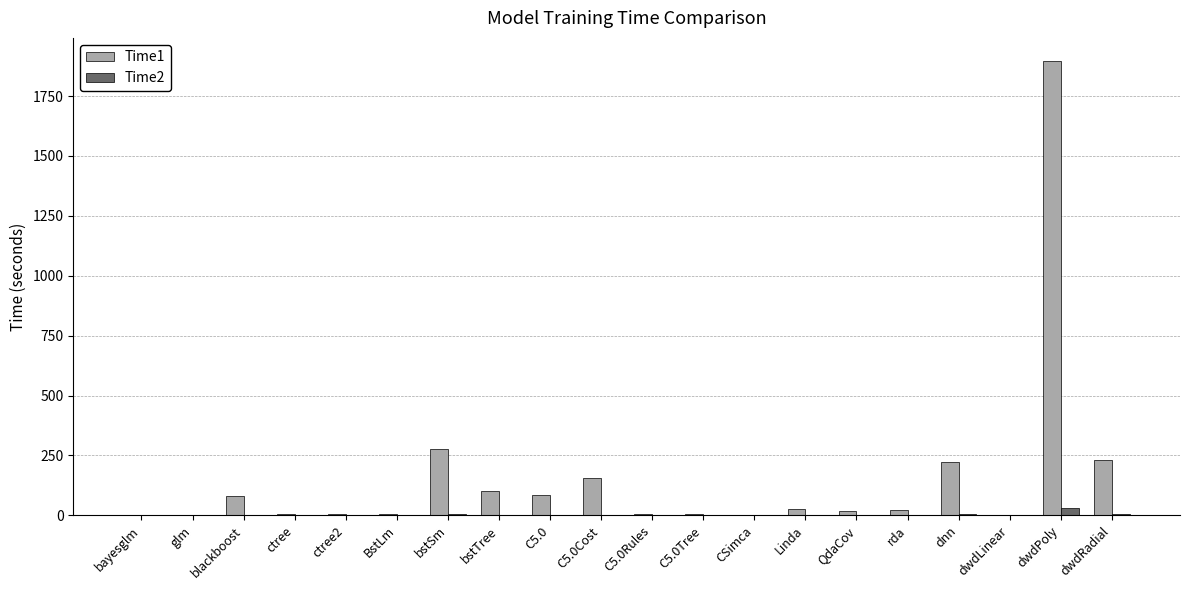

Is the value of Time1 at bstTree greater than the value of Time2 at glm?

Yes